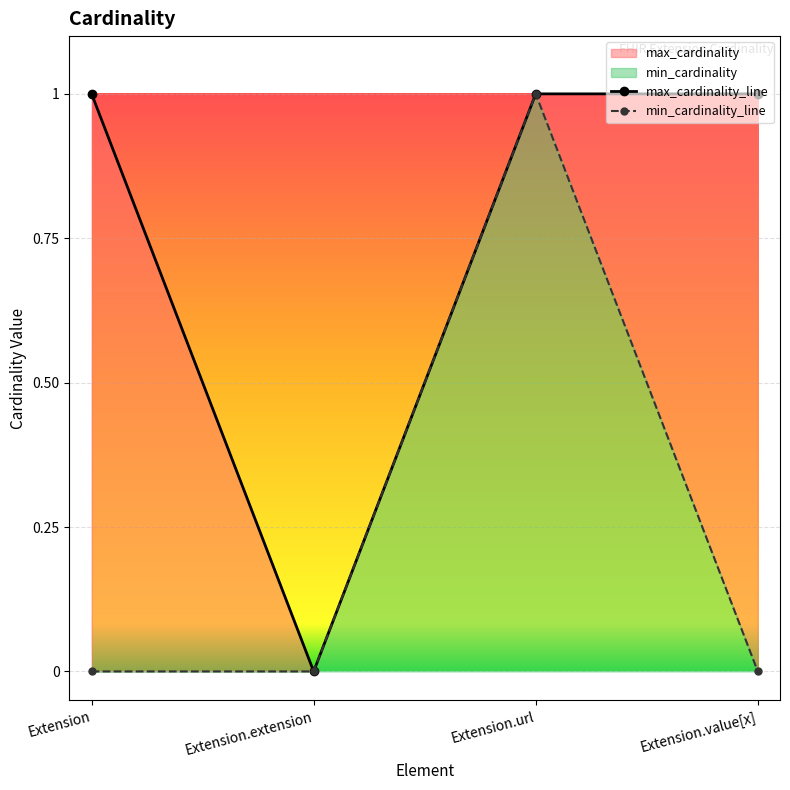

The value of min_cardinality at Extension is 0. True or false?

True